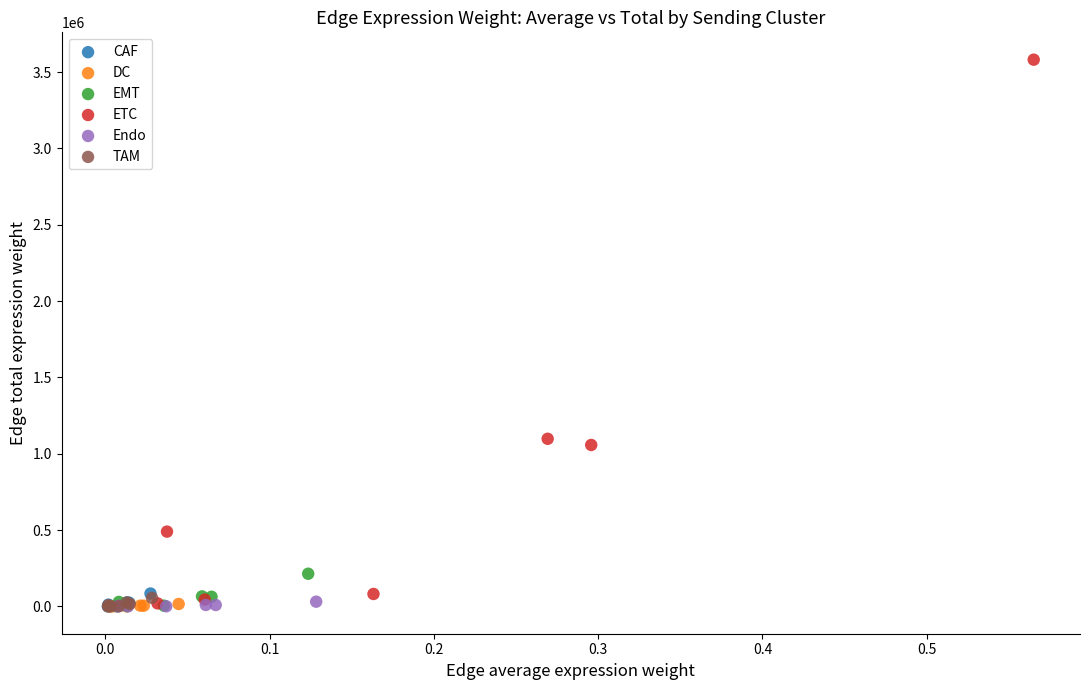

Which series contains the highest Y value?

ETC